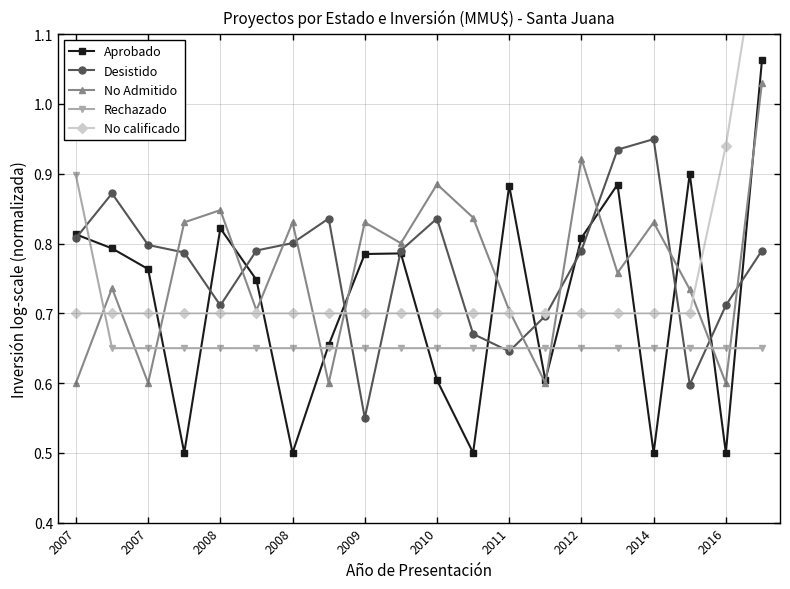

How many Aprobado values are between 0 and 1?

19